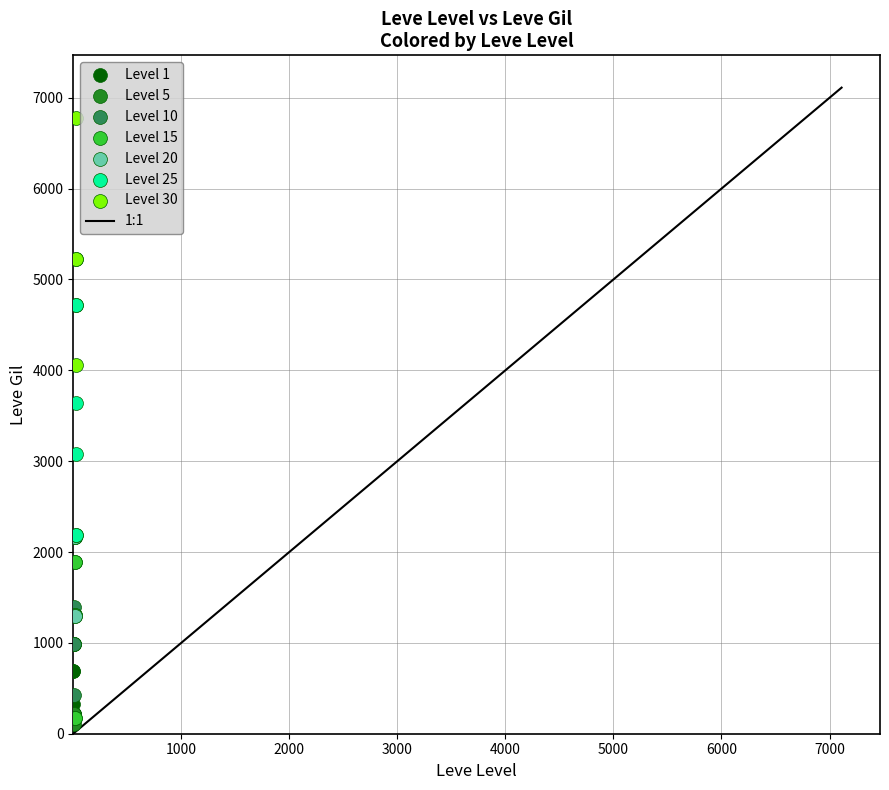

Which series reaches the maximum Y coordinate?

Level 30